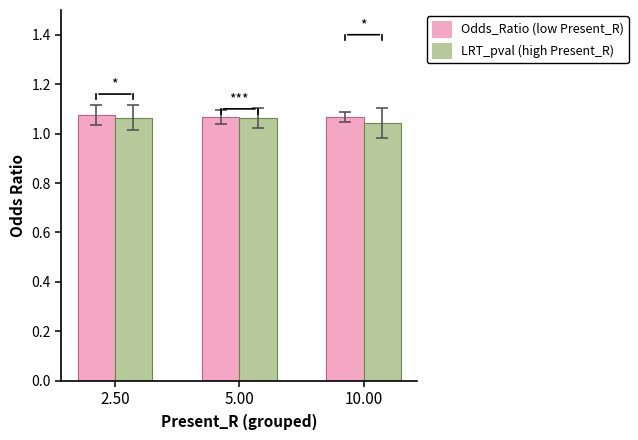

What is the sum of the LRT_pval (high Present_R) values at 2.50 and 10.00?

2.1